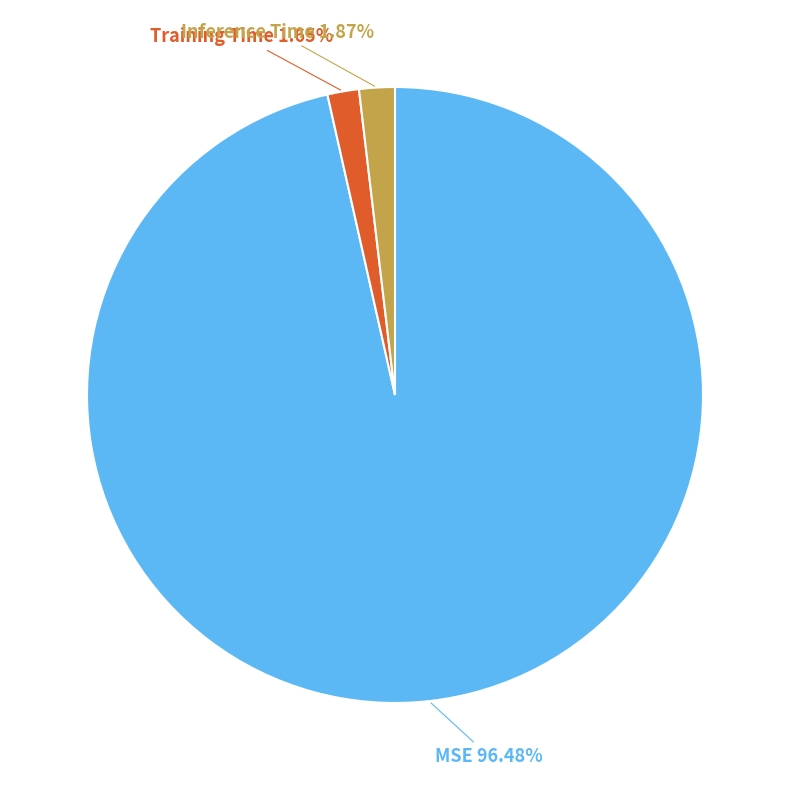

Between Inference Time and MSE, which is larger?

MSE